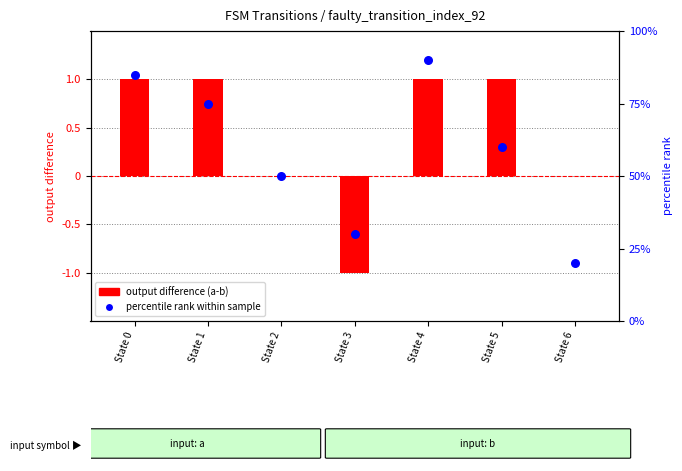

Which series contains the highest Y value?

percentile rank within sample